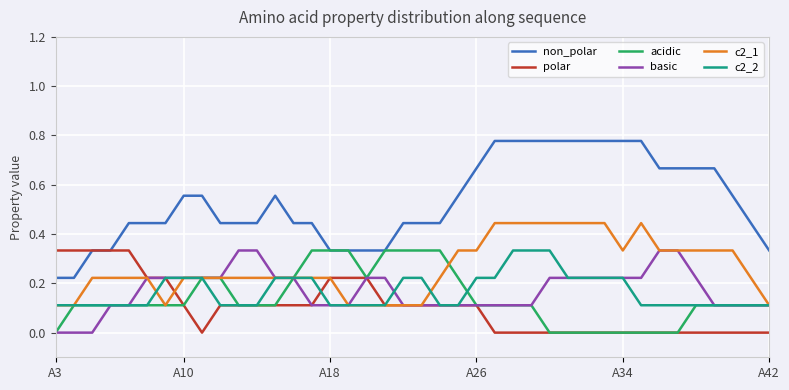

Which series has the largest range (max minus min)?

non_polar